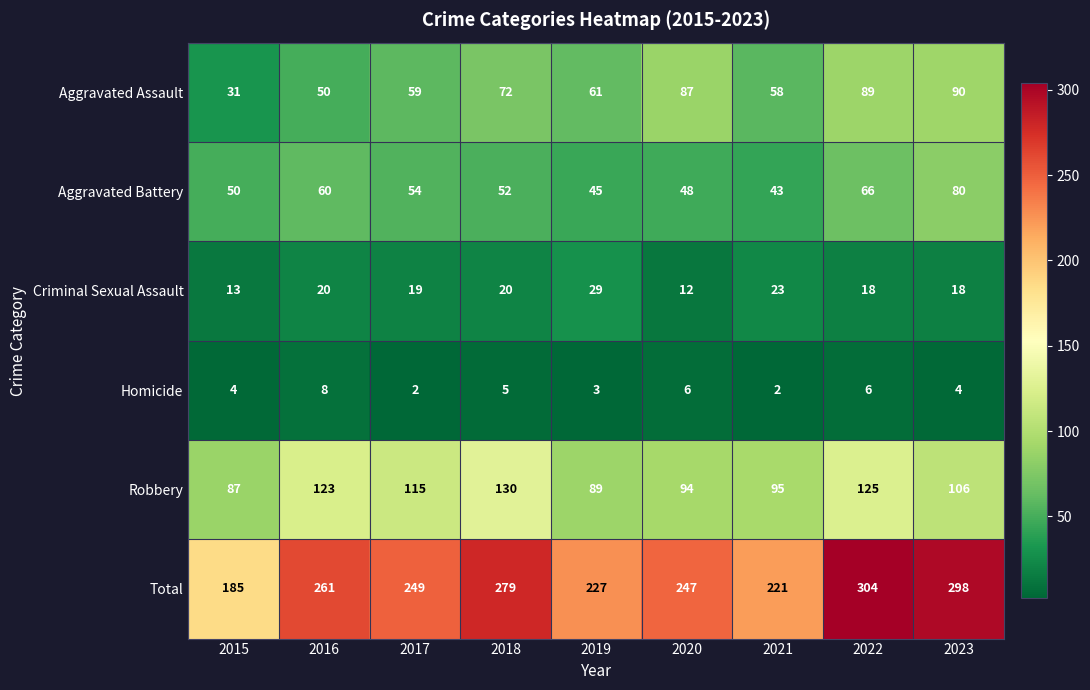

Which series has the widest spread of values?

Total